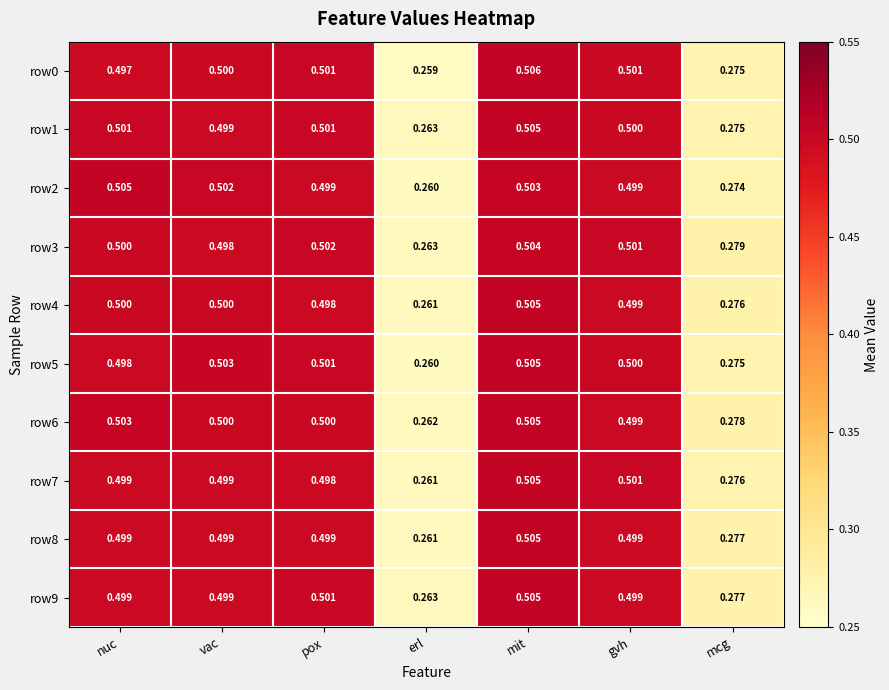

At which label does row5 reach its peak?

mit